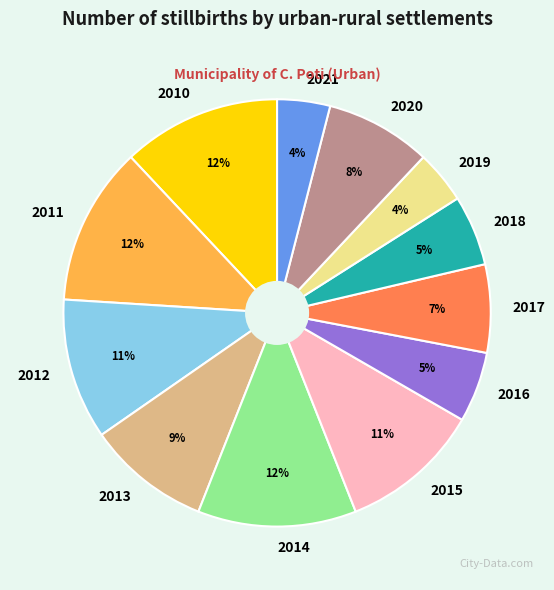

To the nearest percent, what portion does 2014 represent?

12%